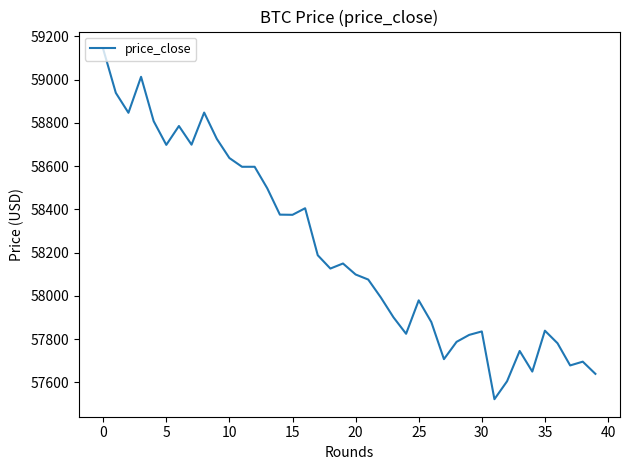

What is the sum of all values?

2328512.9